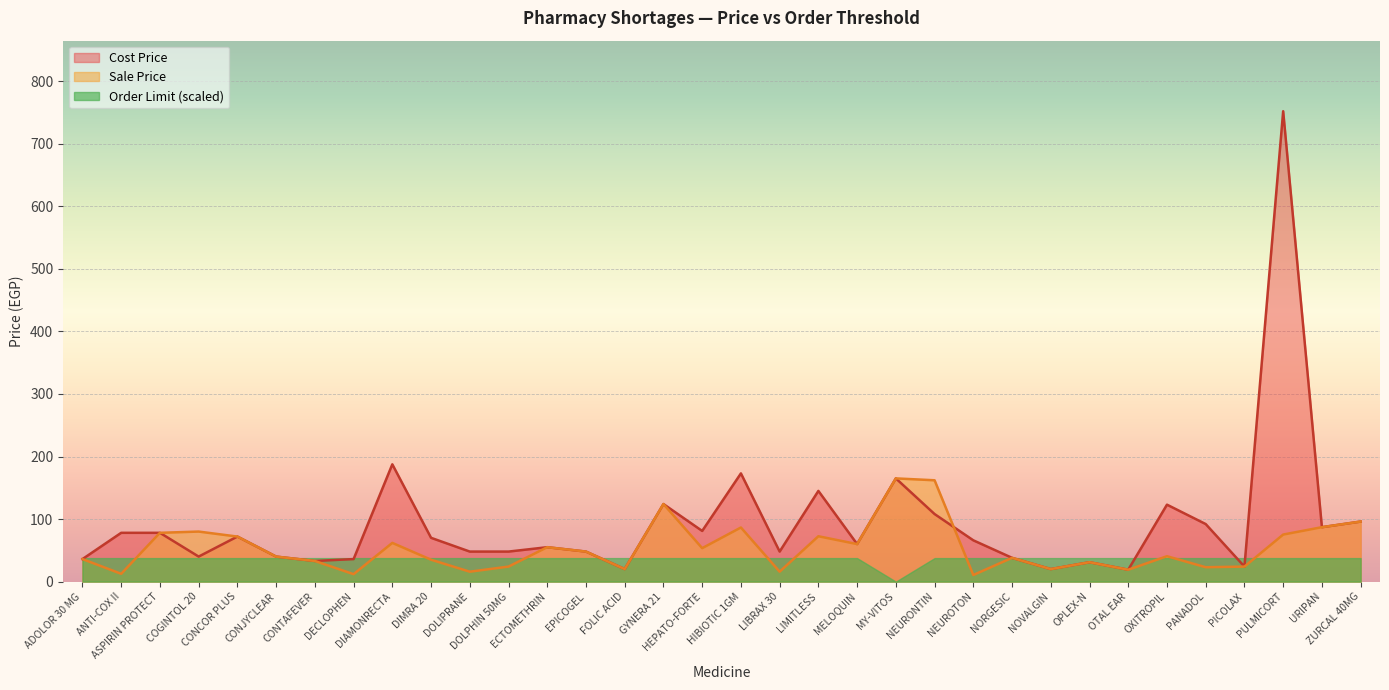

What is the difference between the Sale Price values at ECTOMETHRIN and PULMICORT?

20.2